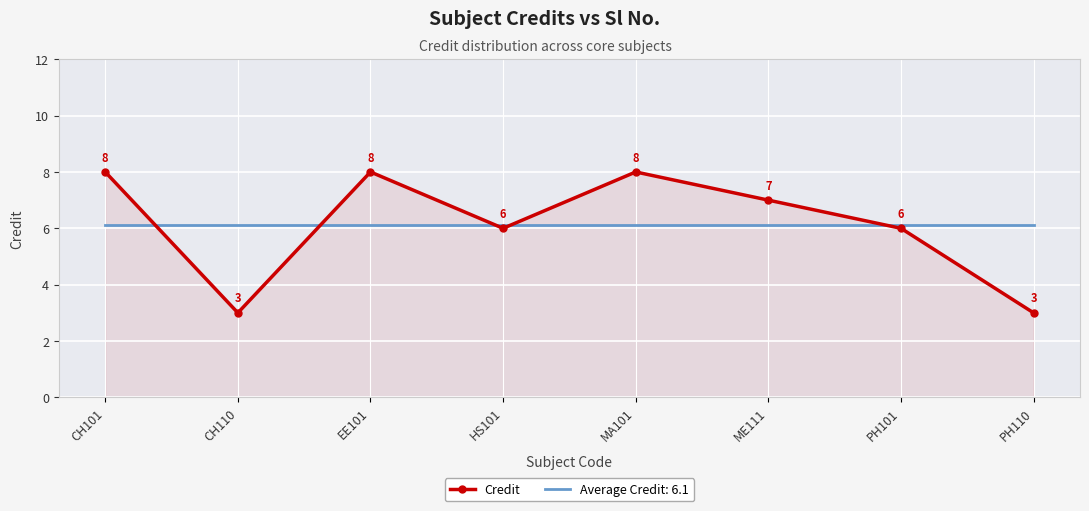

Is the value of Average Credit: 6.1 at MA101 greater than the value of Credit at CH110?

Yes